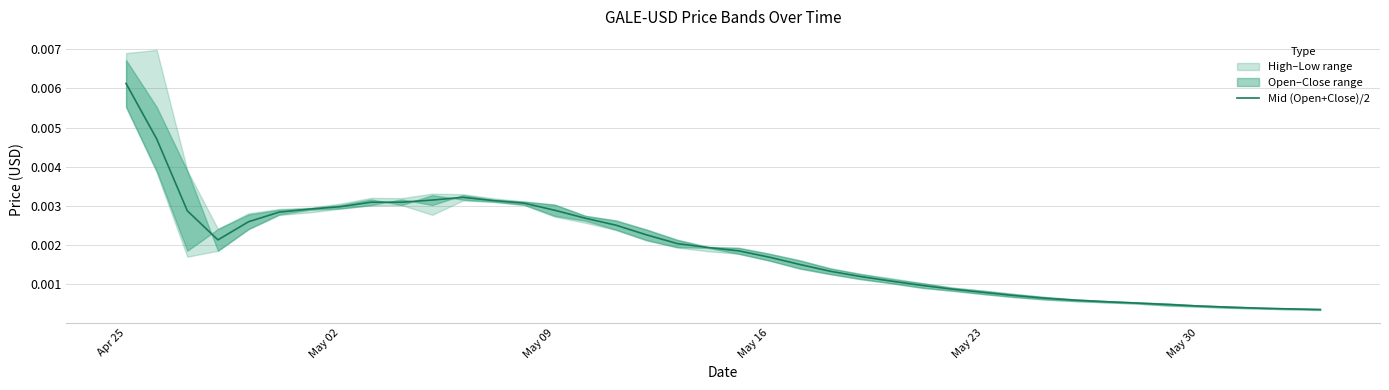

How many lines are shown in the chart?

1